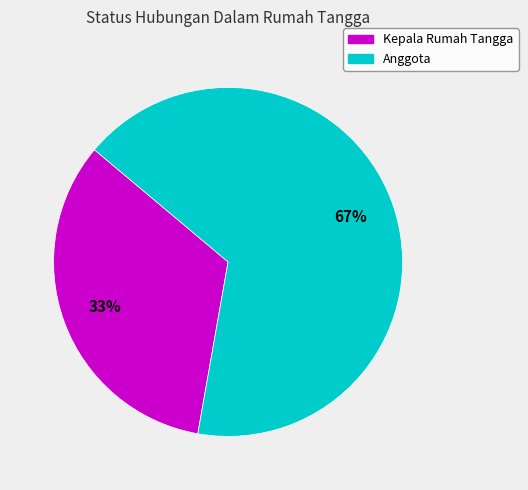

What is the majority slice?

Anggota